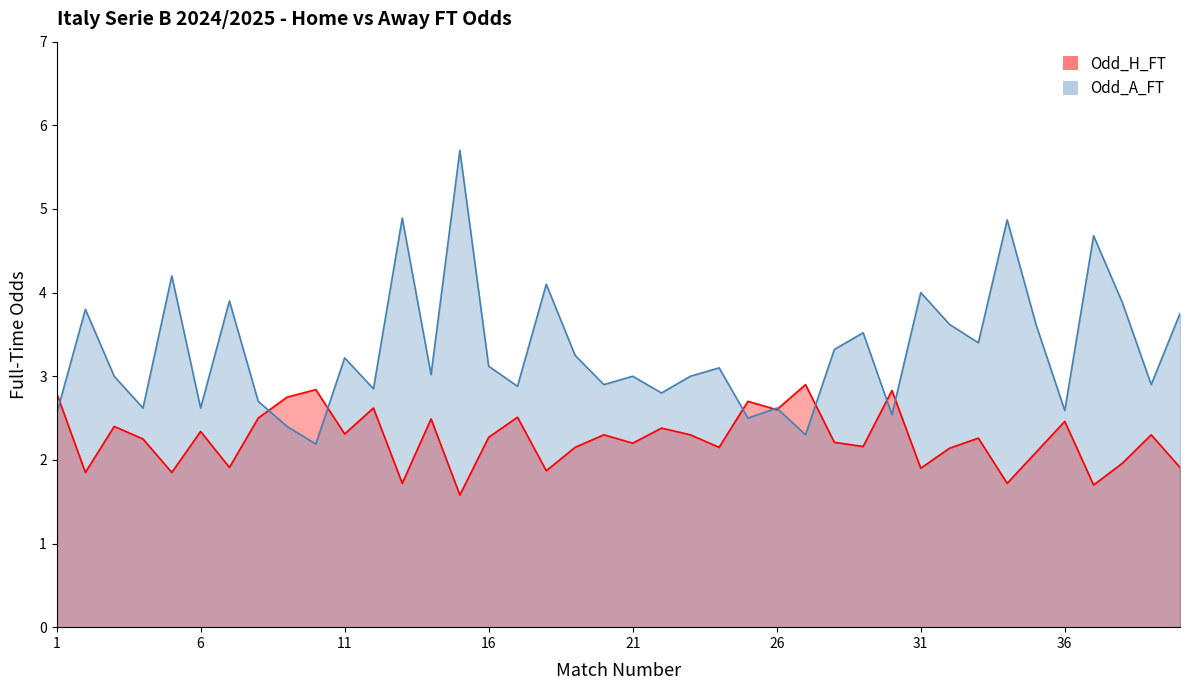

At how many categories does at least one series exceed 4?

6